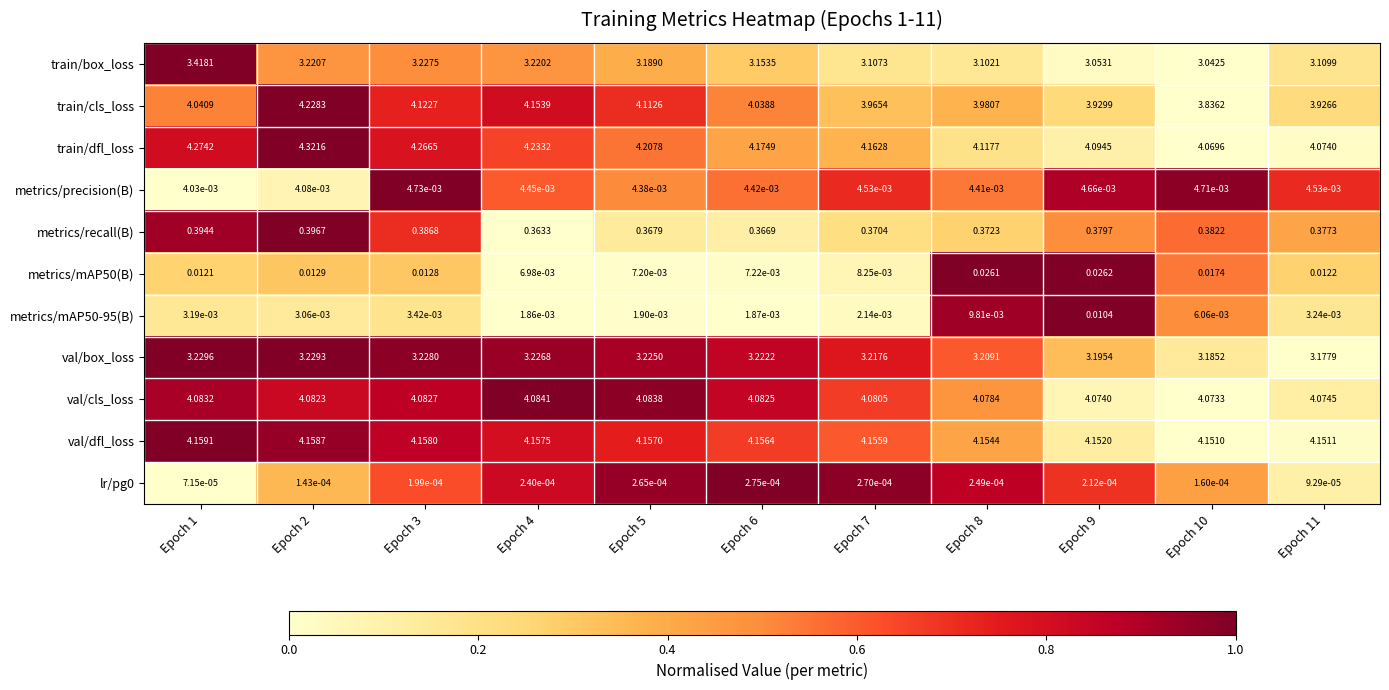

Which series has the largest range (max minus min)?

train/cls_loss